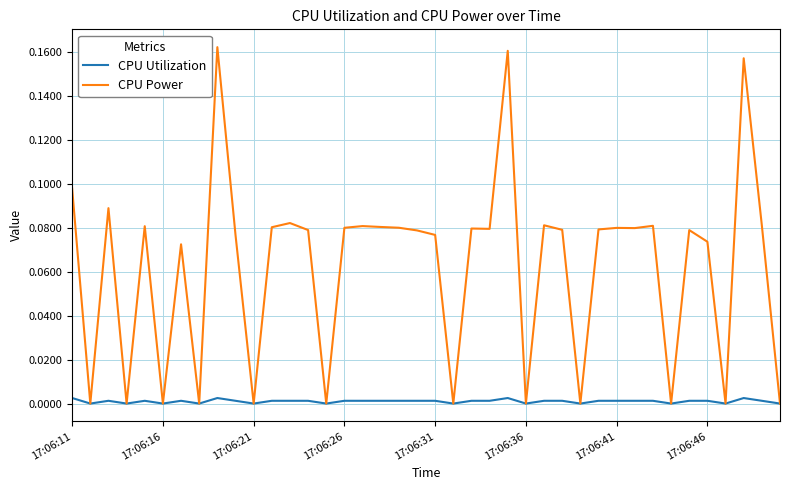

Rank the series by their maximum value, from highest to lowest.

CPU Power, CPU Utilization